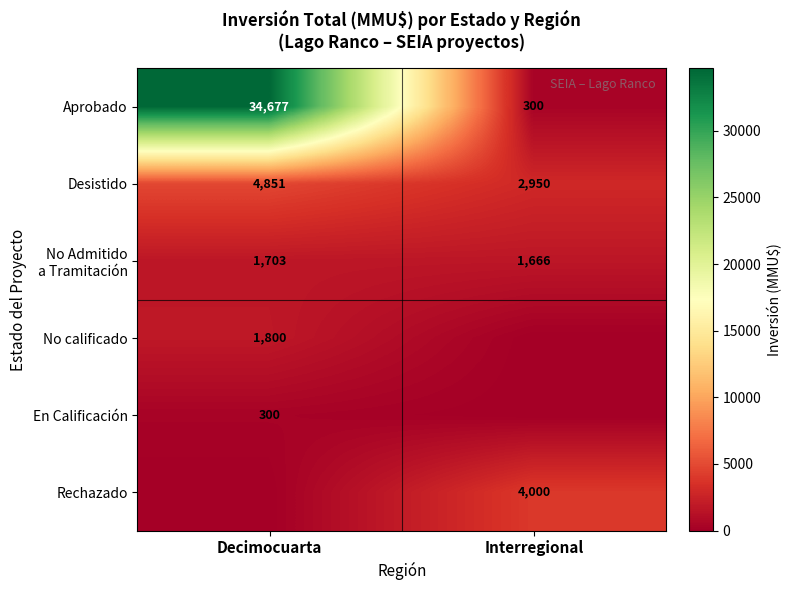

What is the difference between the maximum and minimum values in the Aprobado series?

34377